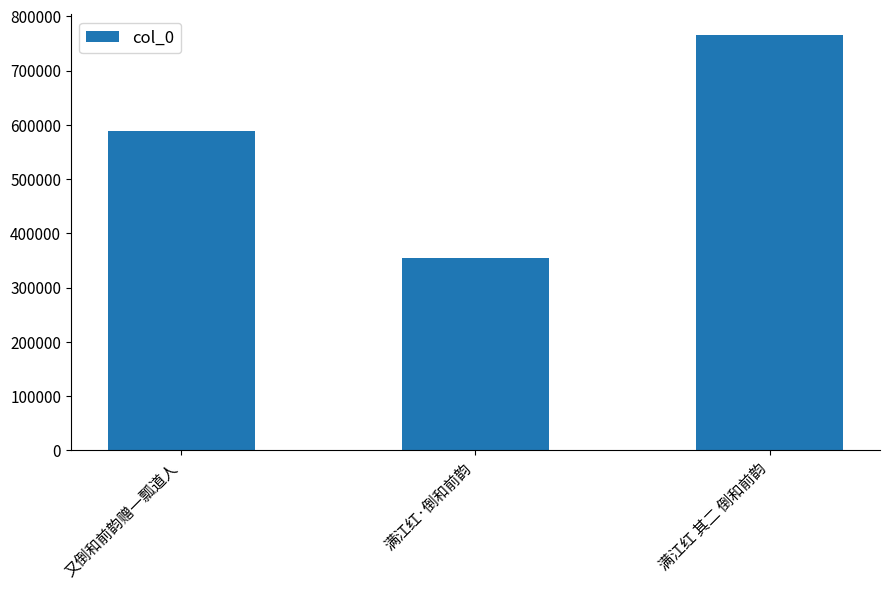

Where is the data nearest to the value 559962?

又倒和前韵赠一瓢道人